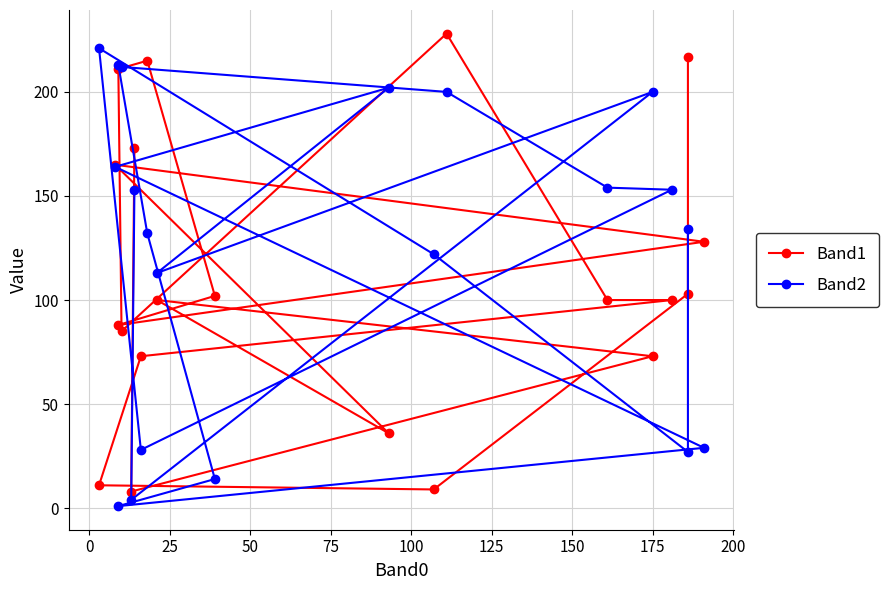

What is the average value of the Band1 series?

111